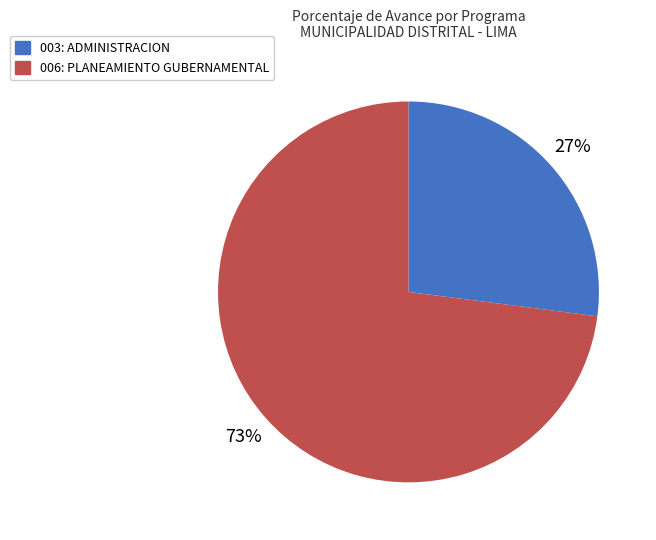

Between 006: PLANEAMIENTO GUBERNAMENTAL and 003: ADMINISTRACION, which is larger?

006: PLANEAMIENTO GUBERNAMENTAL